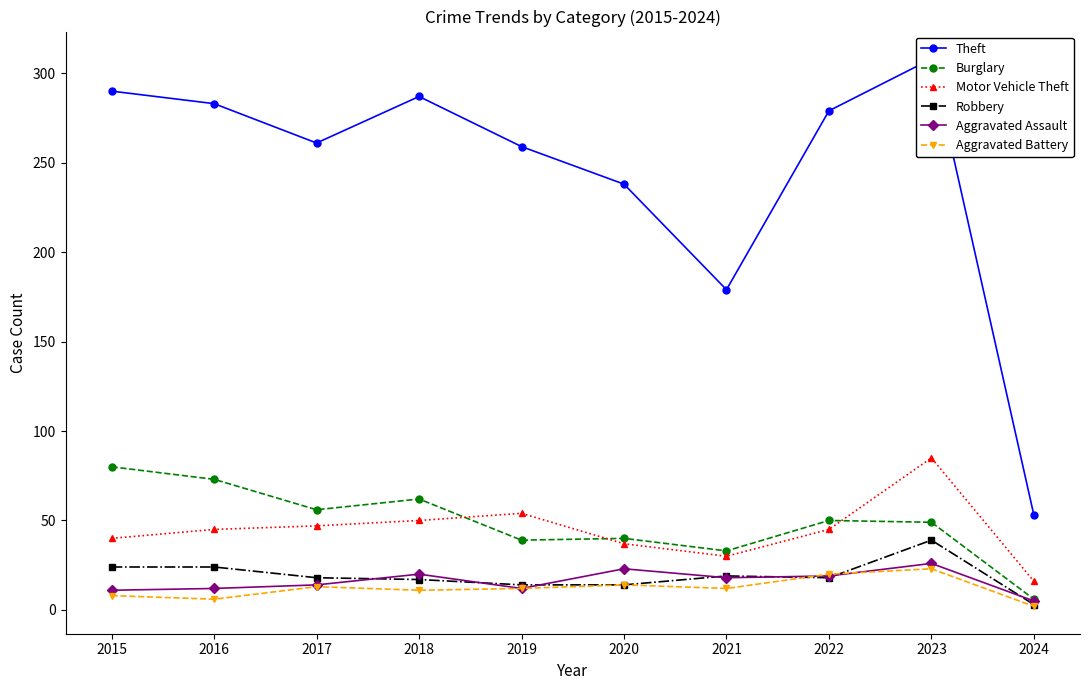

How many values in the Aggravated Battery series are below 12?

4